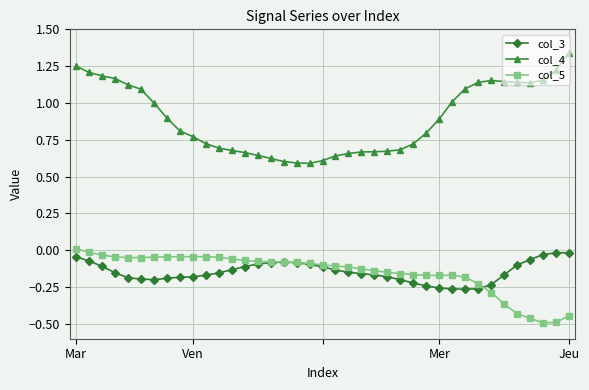

Which series has the largest range (max minus min)?

col_4